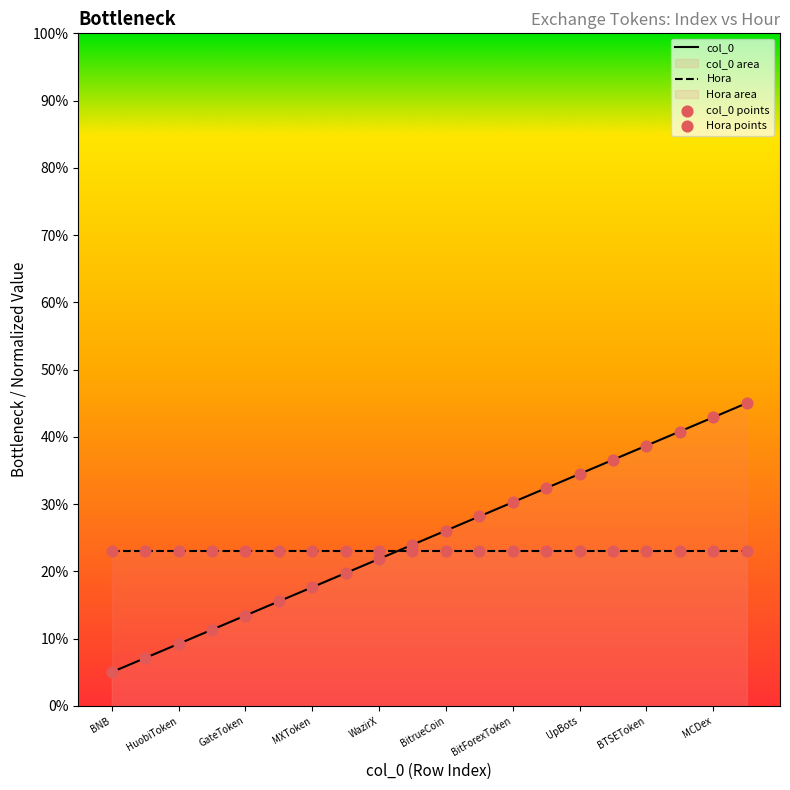

Between BitForexToken and Cronos, which is larger?

BitForexToken